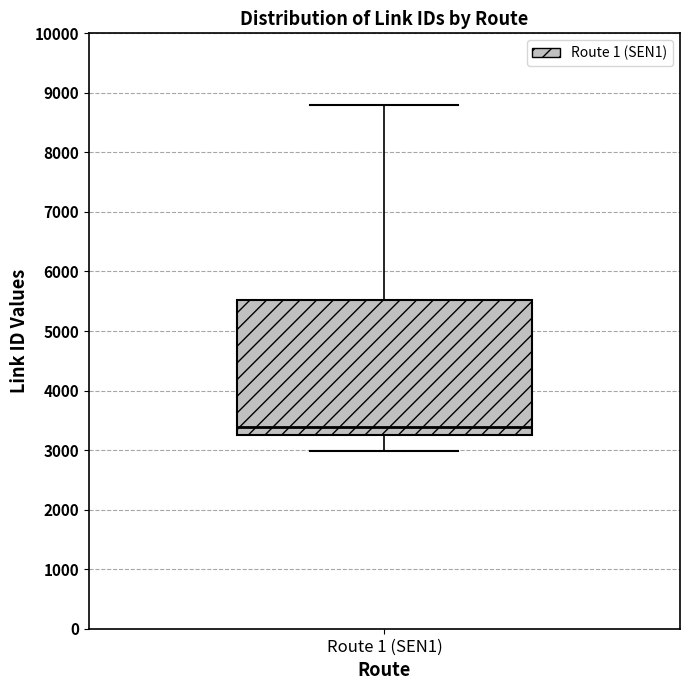

Transcribe this box plot: give where the median line is, the range the box spans, and where the two whiskers end, as read against the y-axis. The values are not printed on the chart, so give them approximately, as read against the axis.

median 3400, box 3200 to 5500, whiskers 3000 to 8800